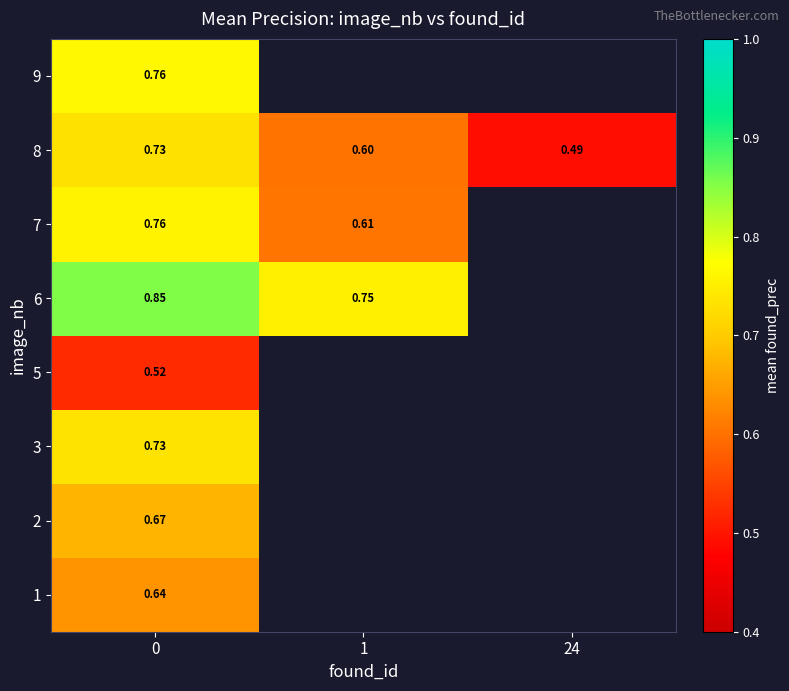

At how many categories does at least one series exceed 0?

3